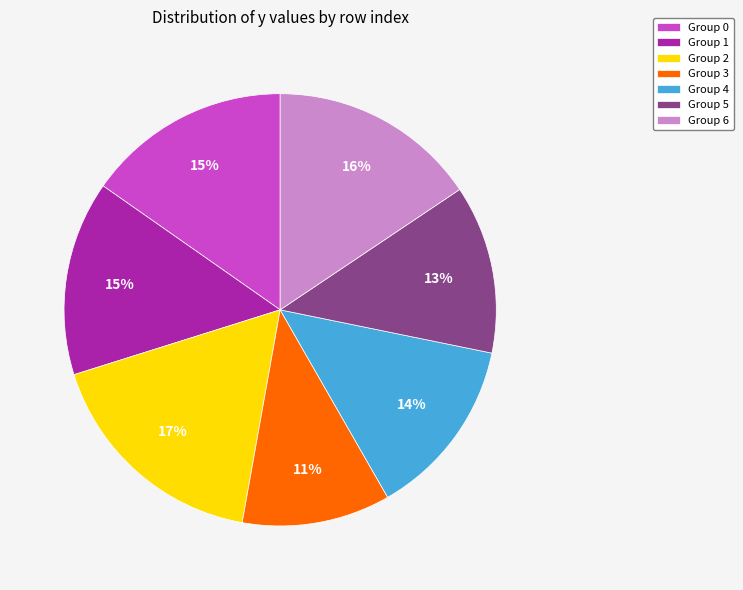

Which slice is the smallest?

Group 3